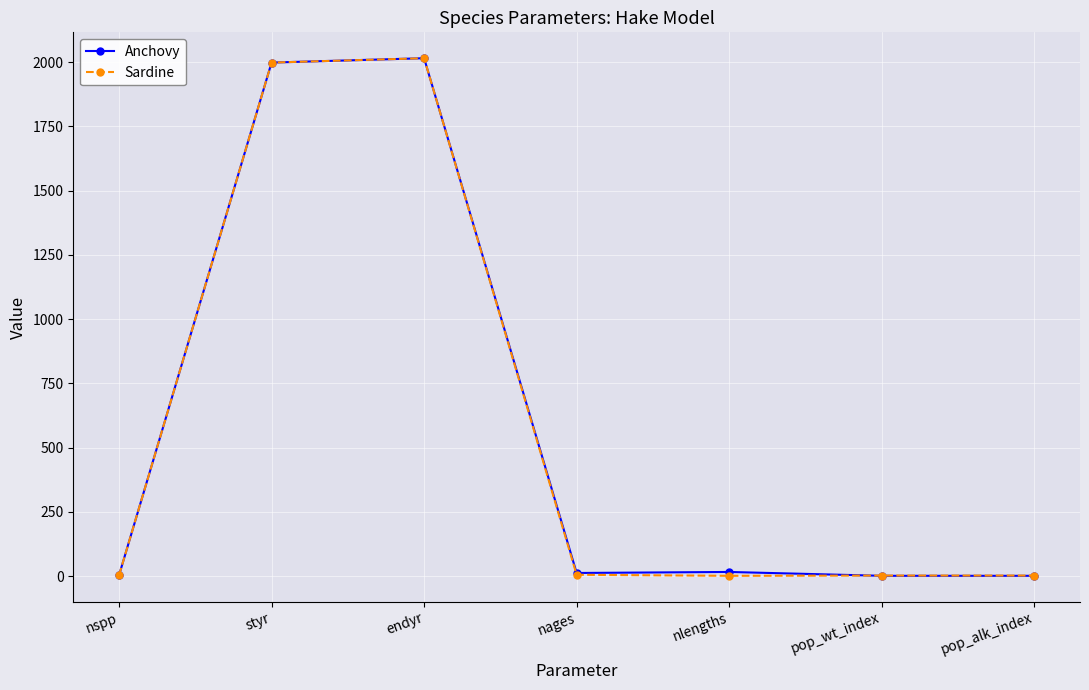

What is the maximum value for Anchovy?

2015